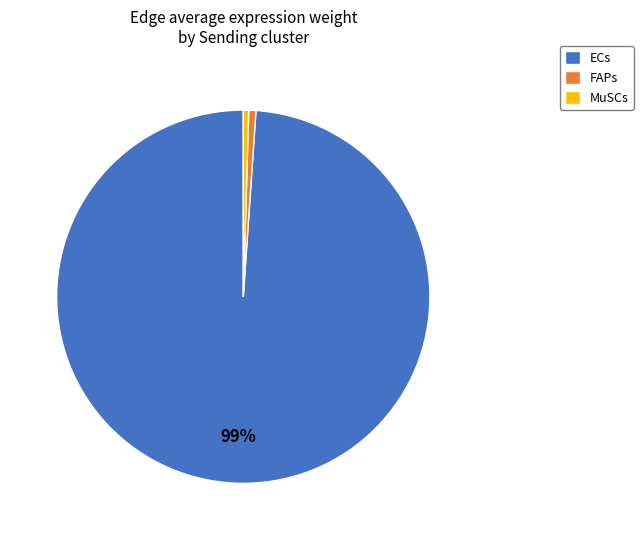

Is there a majority slice in this chart?

Yes